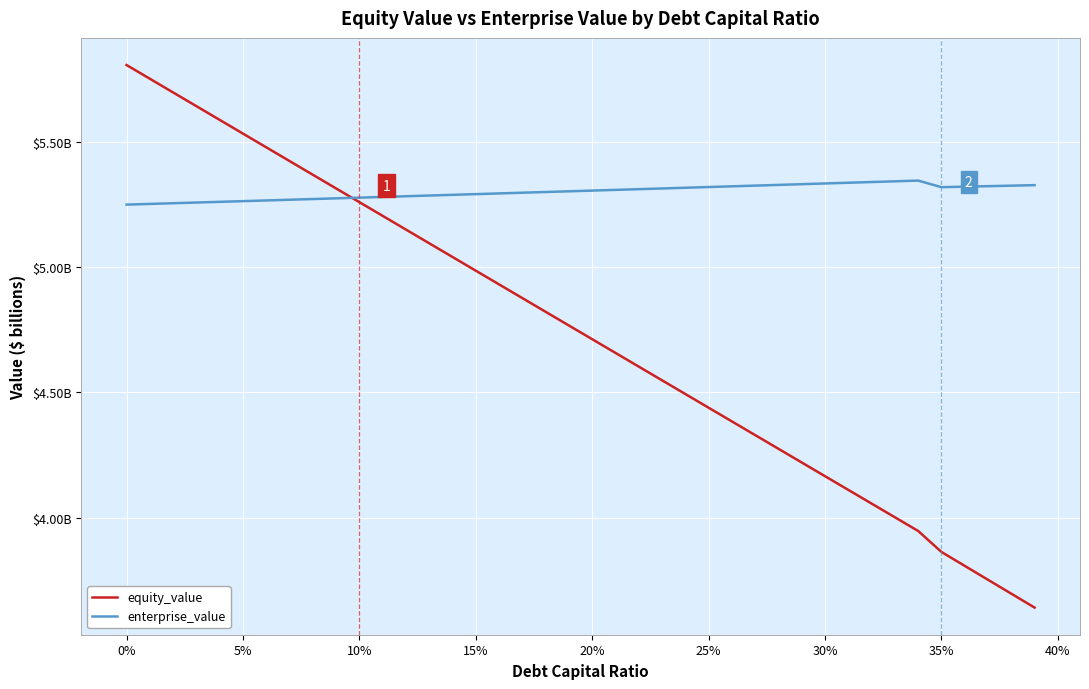

What are all the series names shown in the legend?

equity_value, enterprise_value